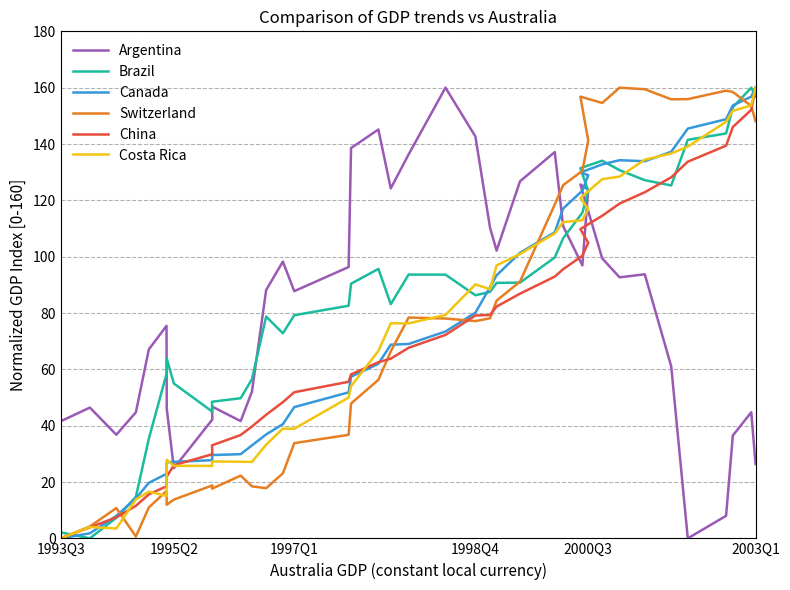

Reading right to left, what are all the values shown in this chart?

Argentina: 26.4	44.8	36.5	8.0	0.0	61.1	93.8	92.7	99.4	125.6	123.8	96.9	110.8	137.1	126.8	102.2	110.3	142.7	160.0	136.3	124.2	145.2	138.6	96.3	87.8	98.3	88.2	52.1	41.6	46.8	42.2	24.9	46.1	75.4	67.1	44.7	36.8	46.4	41.6
Brazil: 156.9	160.0	153.0	143.7	141.5	125.3	127.2	130.7	134.1	131.4	123.3	115.6	106.5	99.7	90.8	90.7	87.5	86.3	93.6	93.6	83.1	95.7	90.4	82.6	79.2	72.8	78.7	56.5	49.8	48.5	45.0	55.0	63.8	58.4	35.4	14.7	7.3	0.0	2.1
Canada: 160.0	156.8	153.7	148.8	145.5	137.2	133.9	134.3	132.8	129.9	128.9	123.4	117.1	108.7	101.4	93.4	89.1	80.1	73.4	69.0	68.8	62.0	57.4	51.8	46.6	40.6	36.9	33.0	29.9	29.6	27.8	27.2	27.0	22.9	19.7	14.2	8.0	1.8	0.0
Switzerland: 148.1	153.5	158.5	158.9	155.9	155.9	159.4	160.0	154.6	156.8	141.2	130.4	125.4	118.5	91.2	84.4	78.1	77.1	78.0	78.4	66.4	56.3	47.9	36.8	33.8	23.1	17.8	18.5	22.3	17.6	18.8	13.8	11.9	16.8	11.0	0.7	10.7	4.2	0.0
China: 160.0	152.1	146.0	139.4	133.7	128.2	122.9	118.9	114.5	109.8	105.0	100.3	95.5	92.9	86.9	82.3	79.3	79.1	72.2	67.7	63.8	62.5	58.2	55.6	51.9	48.4	43.9	39.7	36.7	33.0	29.9	26.0	21.9	18.5	15.6	11.5	7.5	3.9	0.0
Costa Rica: 160.0	153.7	151.8	147.9	139.1	136.7	134.4	128.4	127.5	120.8	117.0	113.0	112.3	108.2	101.0	96.9	88.4	90.2	79.3	76.3	76.3	66.5	54.0	50.0	38.9	39.0	33.3	27.1	27.2	27.3	25.7	25.8	27.9	15.1	16.6	13.8	3.5	4.0	0.0